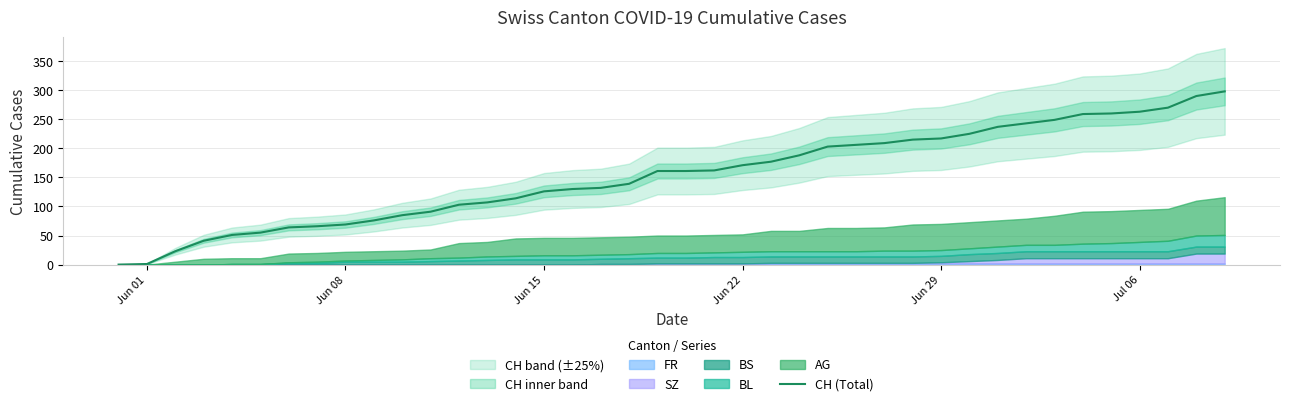

True or false: the data has more than 2 interior local peaks.

False